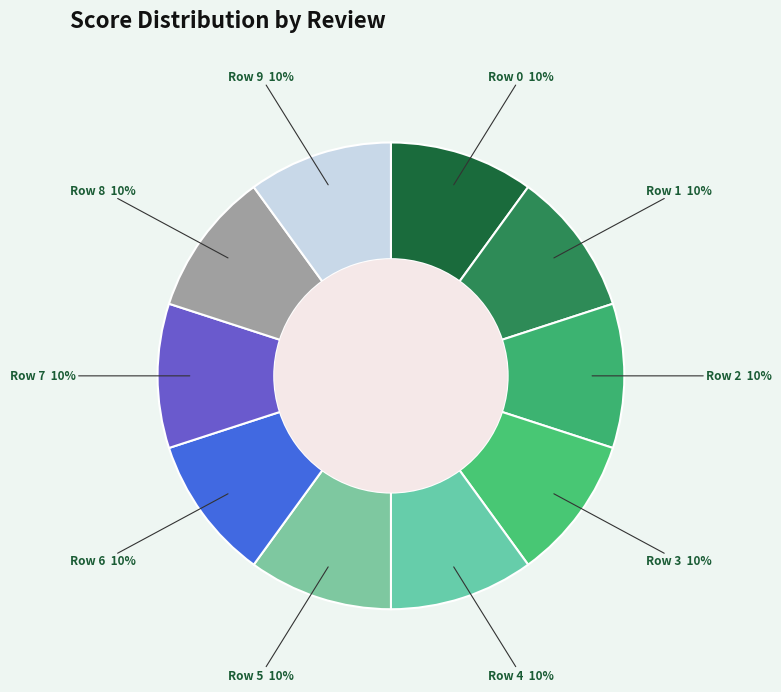

Is the sum of Row 4 and Row 7 greater than half?

No